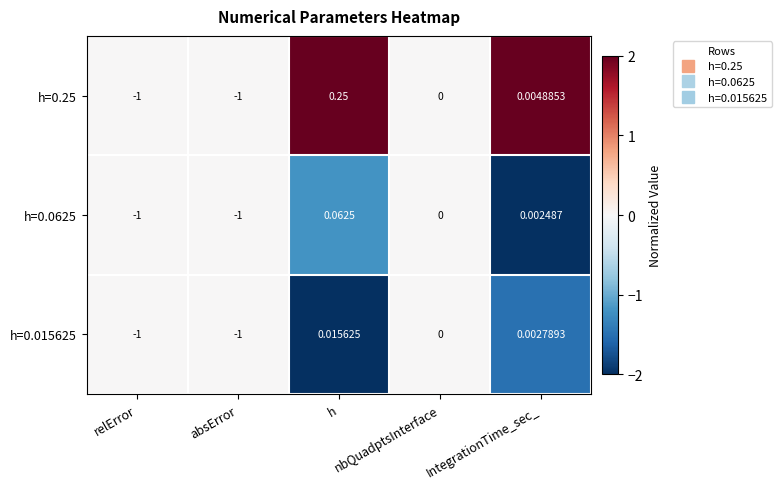

Between IntegrationTime_sec_ and nbQuadptsInterface, which is larger?

IntegrationTime_sec_